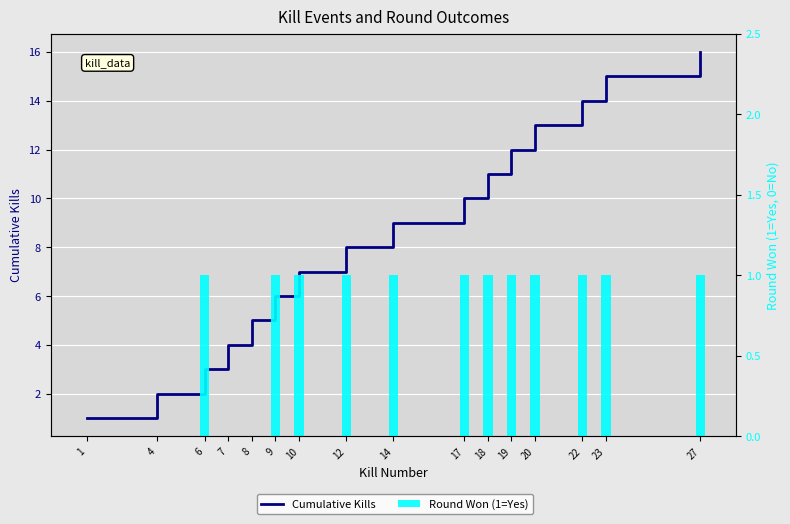

Which series has the widest spread of values?

Cumulative Kills